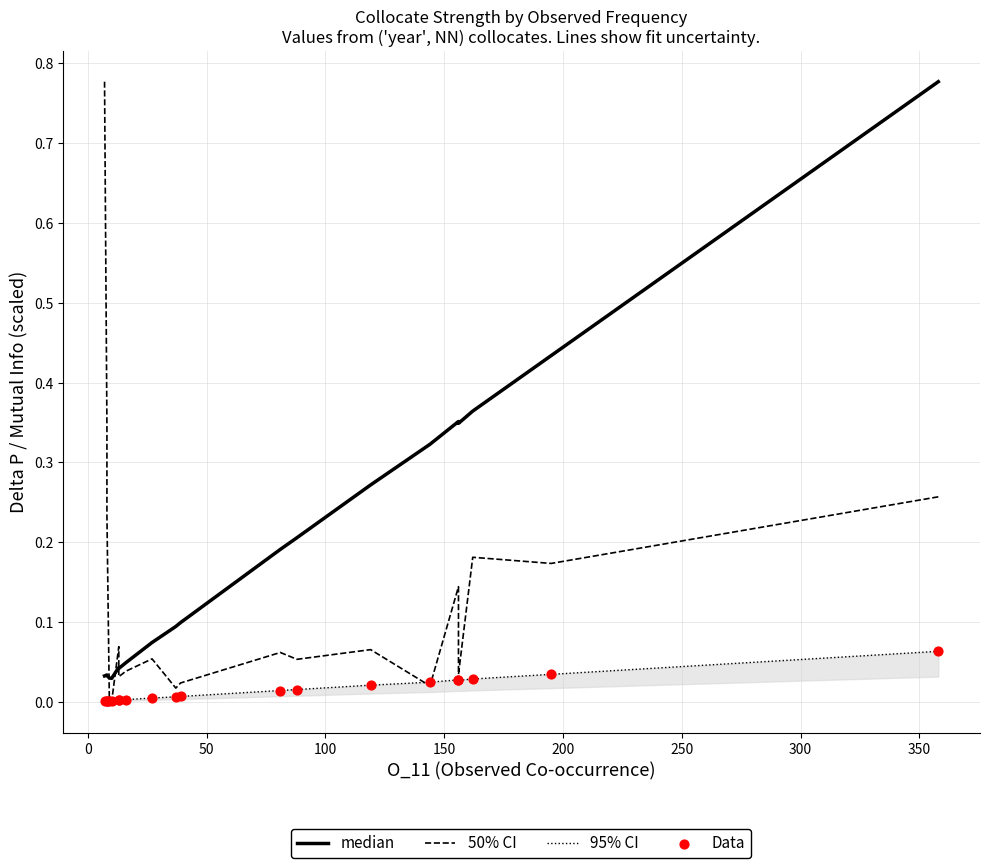

Which series reaches the minimum Y coordinate?

50% CI